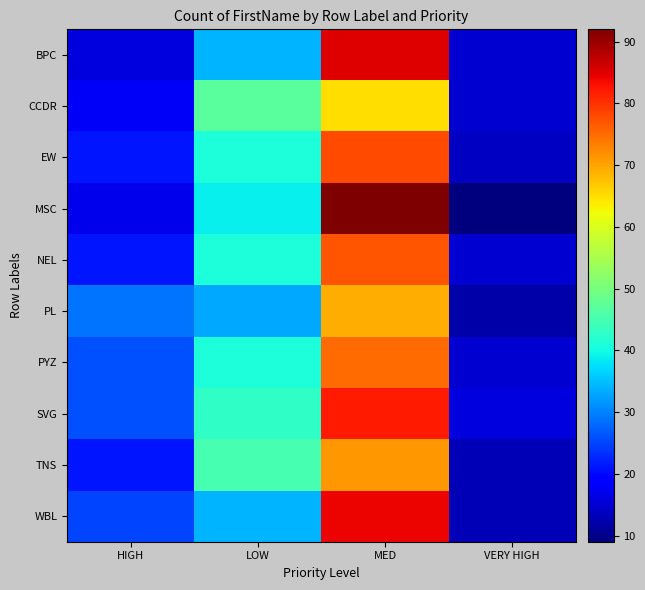

Reading left to right, what are all the values shown in this chart?

BPC: HIGH=16	LOW=34	MED=85	VERY HIGH=15
CCDR: HIGH=18	LOW=47	MED=65	VERY HIGH=15
EW: HIGH=21	LOW=41	MED=78	VERY HIGH=14
MSC: HIGH=17	LOW=39	MED=92	VERY HIGH=9
NEL: HIGH=21	LOW=41	MED=77	VERY HIGH=15
PL: HIGH=29	LOW=33	MED=69	VERY HIGH=12
PYZ: HIGH=26	LOW=41	MED=75	VERY HIGH=15
SVG: HIGH=26	LOW=43	MED=82	VERY HIGH=16
TNS: HIGH=21	LOW=45	MED=71	VERY HIGH=13
WBL: HIGH=25	LOW=34	MED=84	VERY HIGH=13